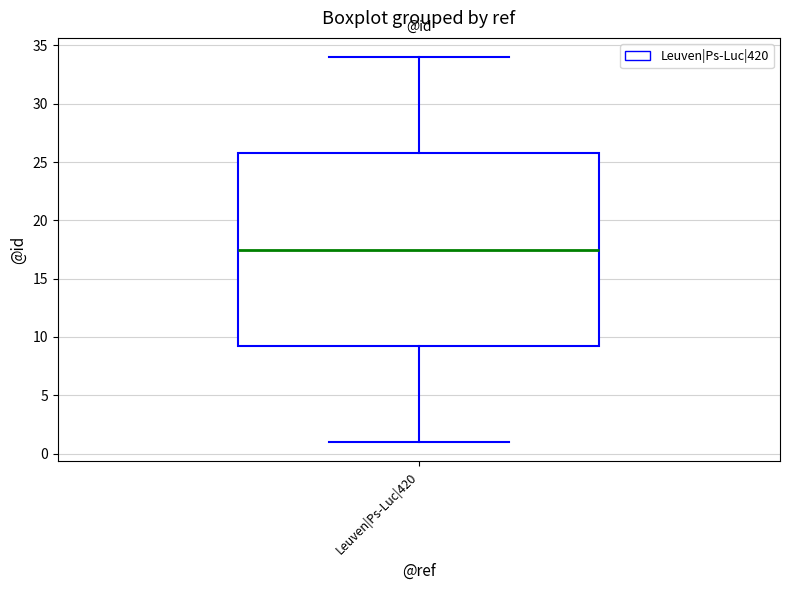

Read this box plot against the y-axis: the position of the median line, the range covered by the box, and the ends of both whiskers. The values are not printed on the chart, so give them approximately, as read against the axis.

median 17.5, box 9.5 to 26.0, whiskers 1.0 to 34.0